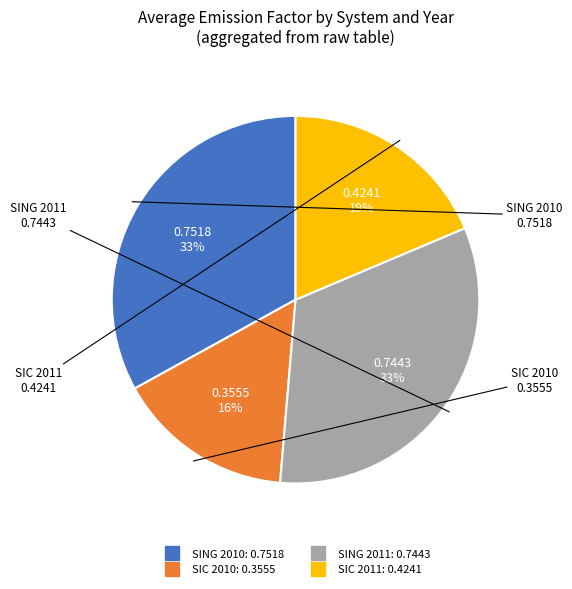

To the nearest percent, what is the average slice percentage?

25%